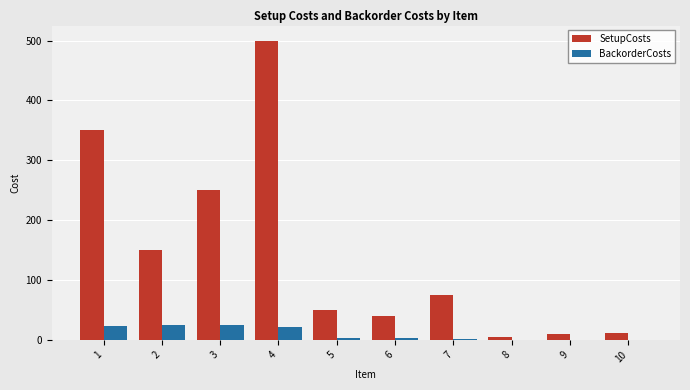

How many data points does each series have?

10